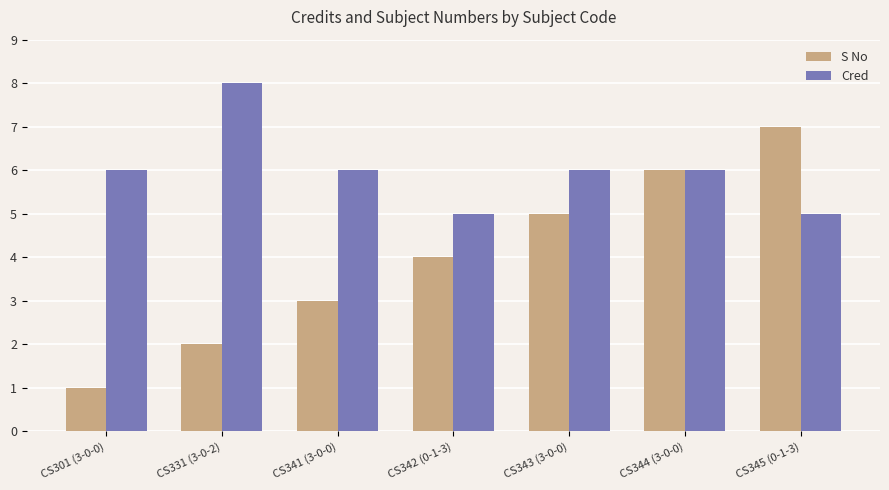

Read the S No value at CS343 (3-0-0).

5